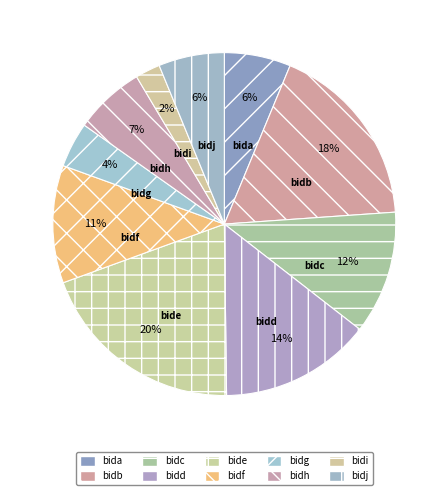

Which has a higher value, bidf or bidb?

bidb